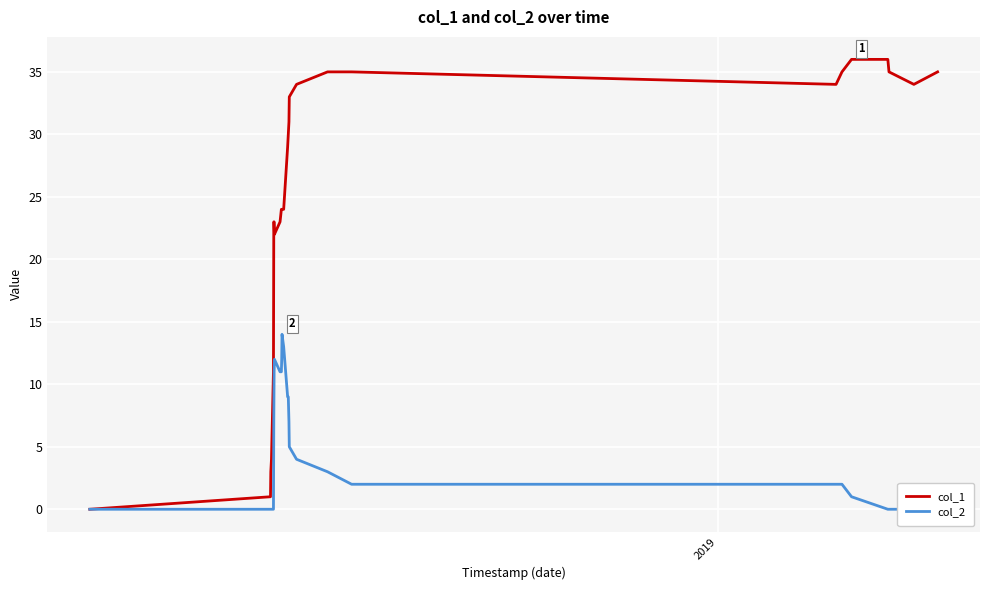

What are all the series names shown in the legend?

col_1, col_2